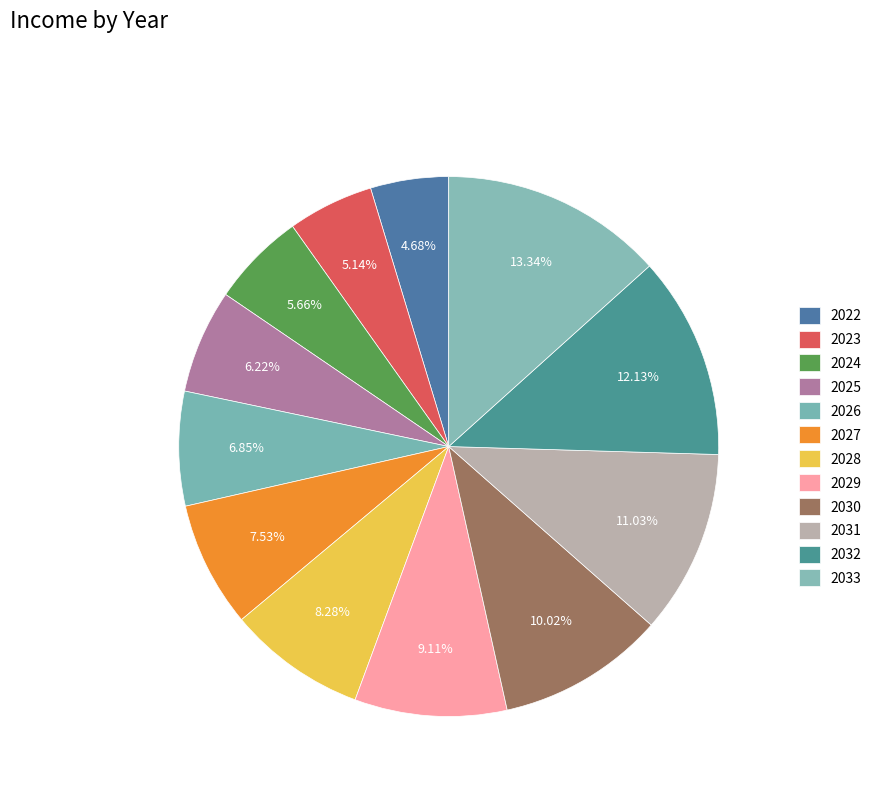

What is the ratio of the value at 2023 to the value at 2030?

0.5